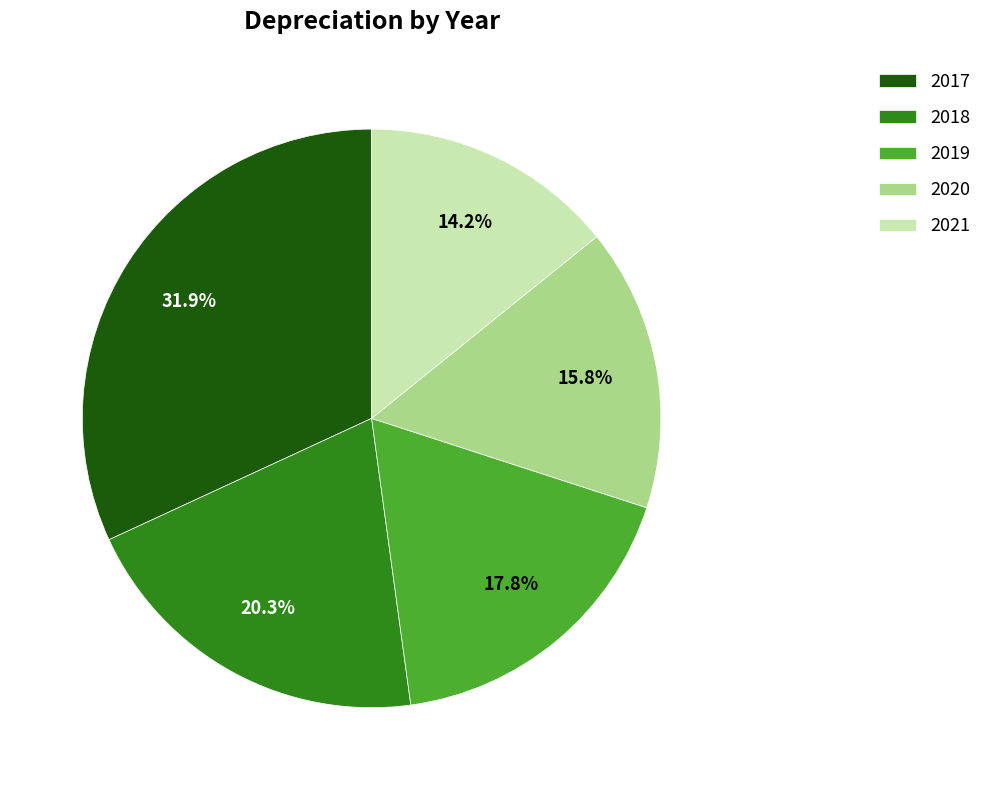

Which category has the biggest portion of the pie?

2017